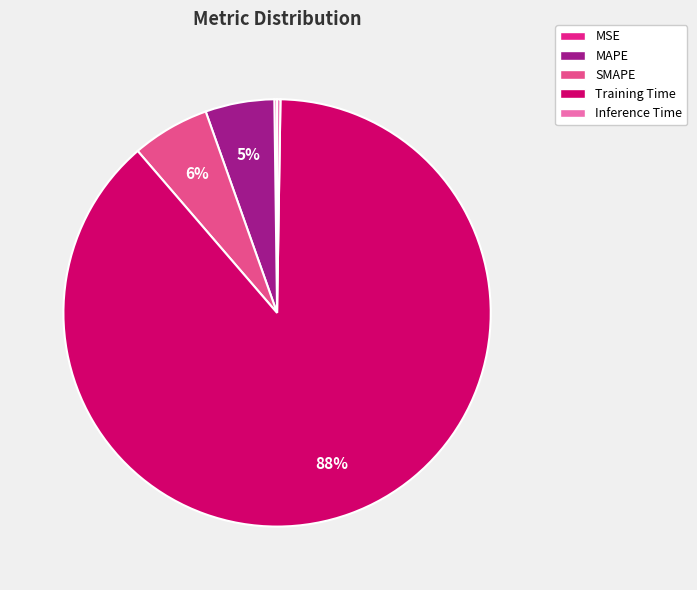

To the nearest percent, what is the difference between the Training Time and SMAPE slice percentages?

83%